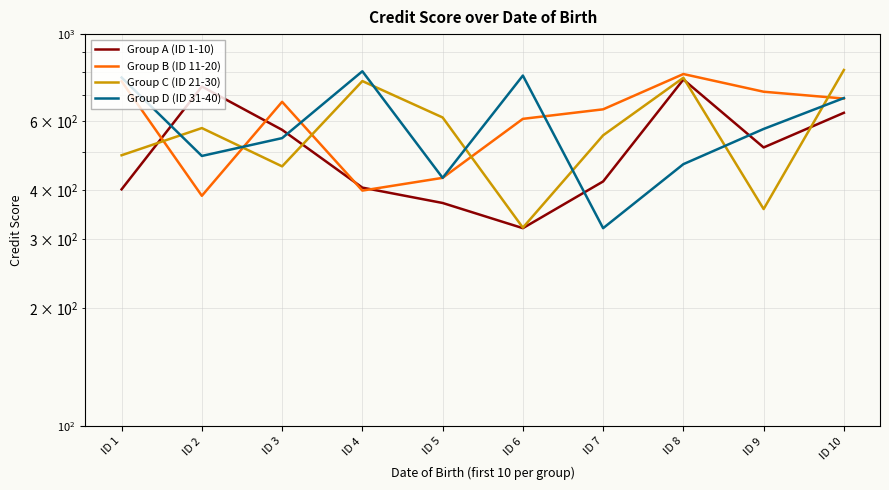

What is the difference between the highest and lowest values at ID 6?

464